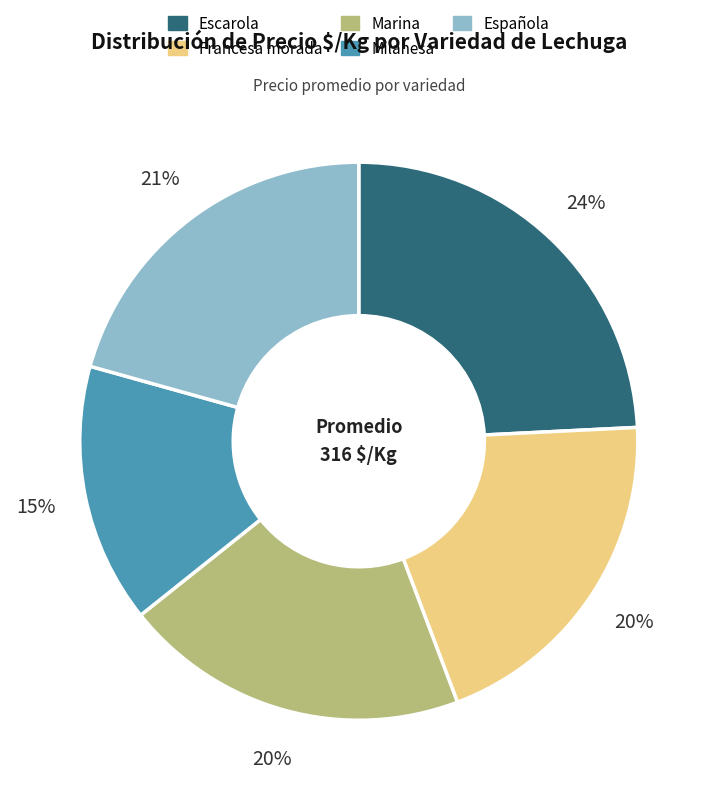

How many slices are in this pie chart?

5